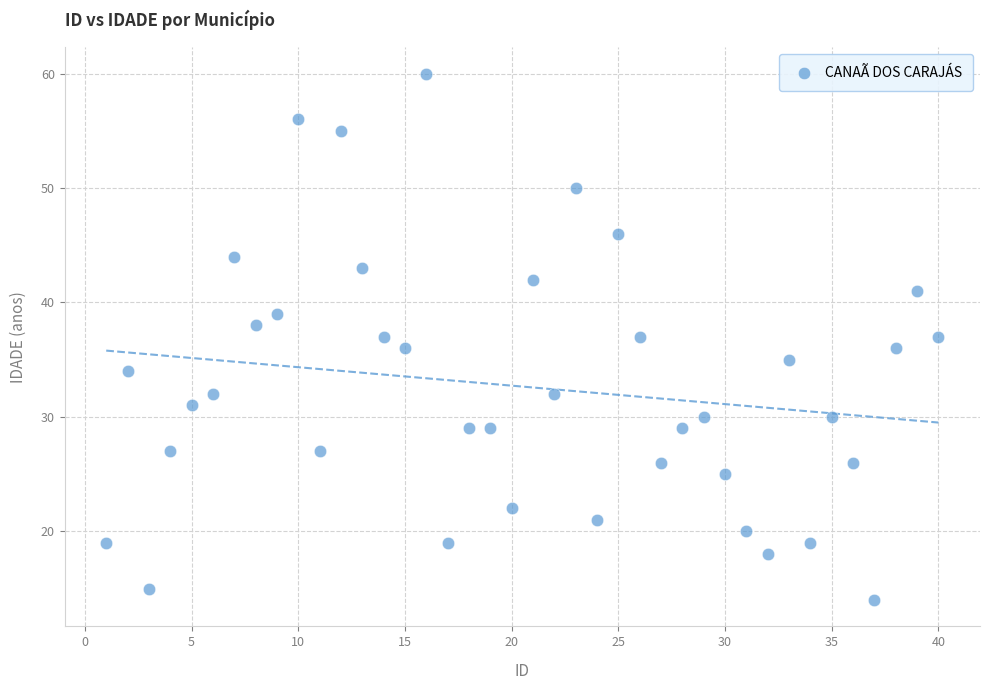

What is the range of Y values (max minus min)?

46